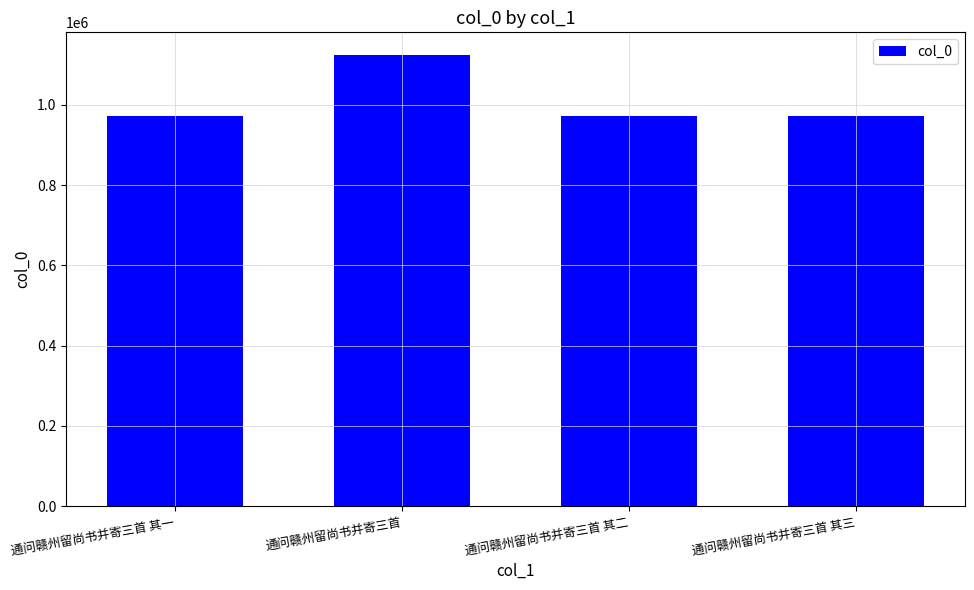

Is it true that the value at 通问赣州留尚书并寄三首 is 1611590?

False